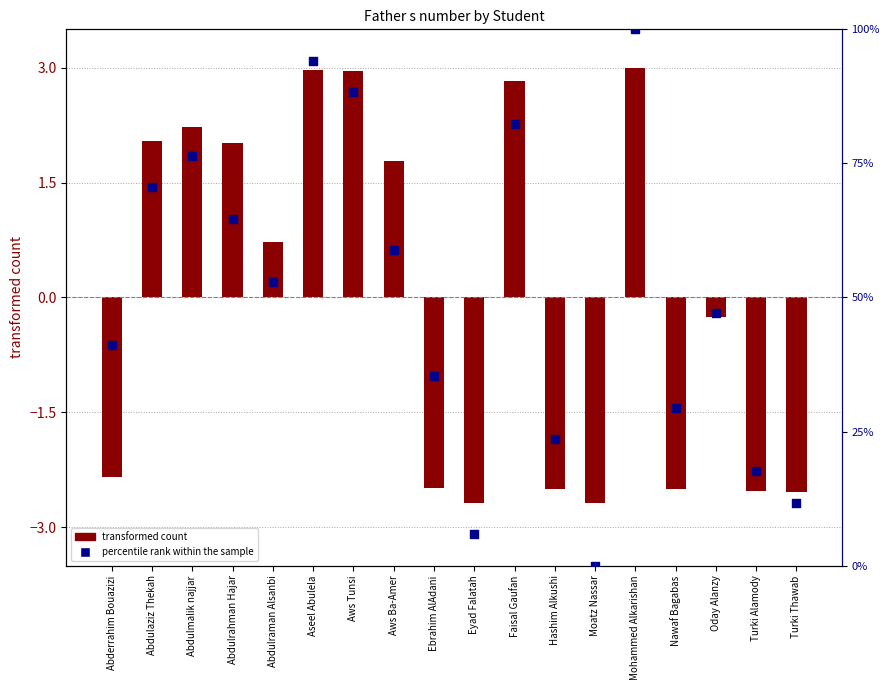

What is the total value across all series at Aws Tunsi?

91.2